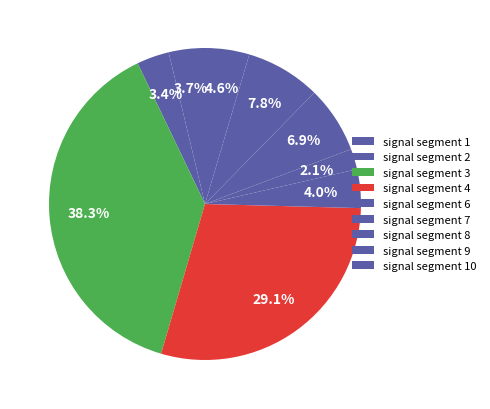

How many slices are in this pie chart?

9